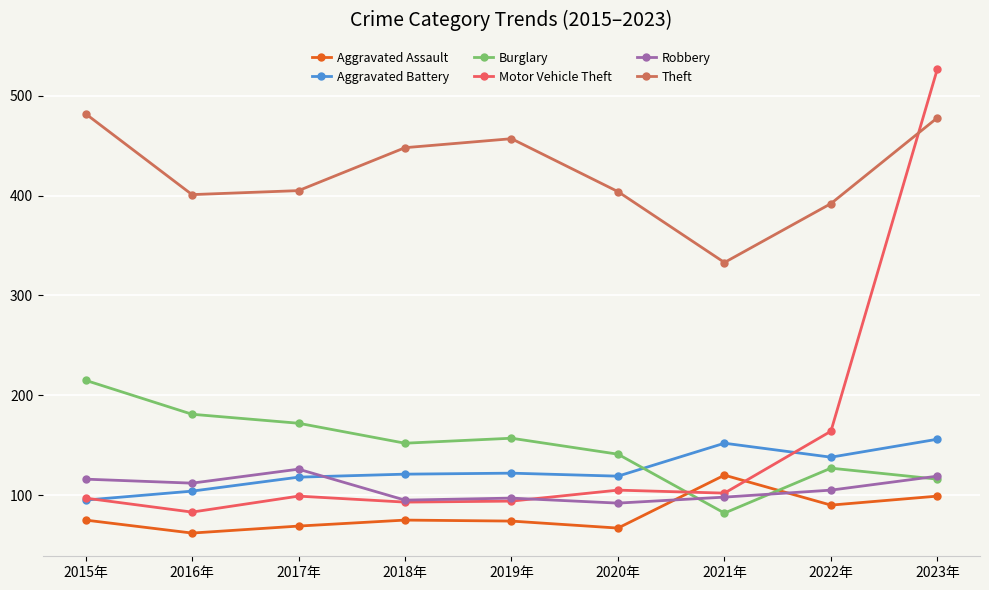

How many series are shown in this chart?

6